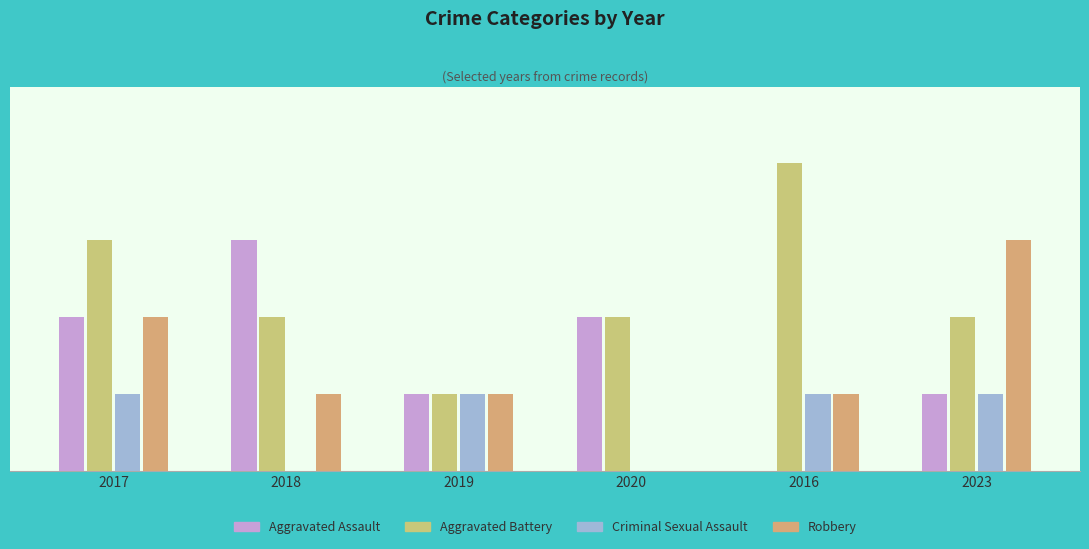

Are the bars grouped side by side (vs. stacked)?

Yes